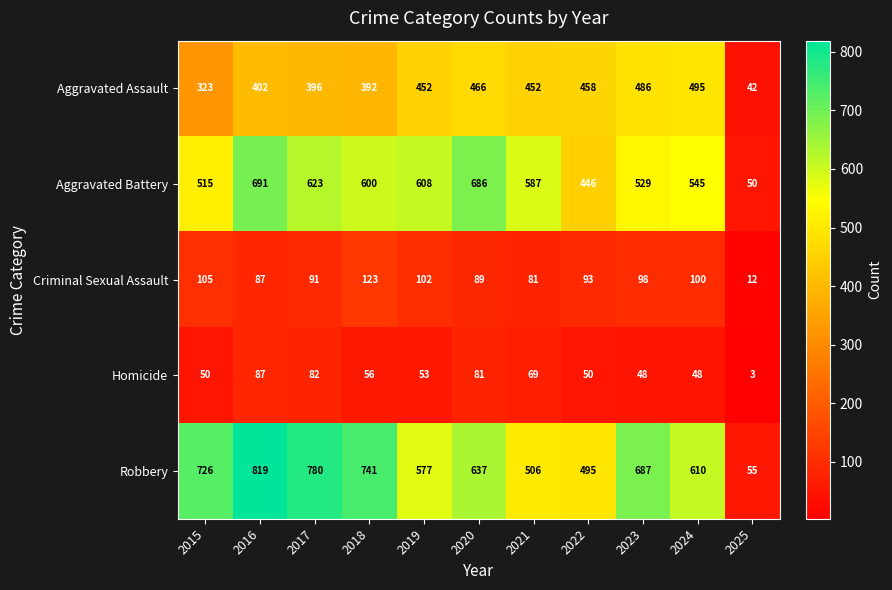

Between 2023 and 2025, which series saw the biggest shift?

Robbery